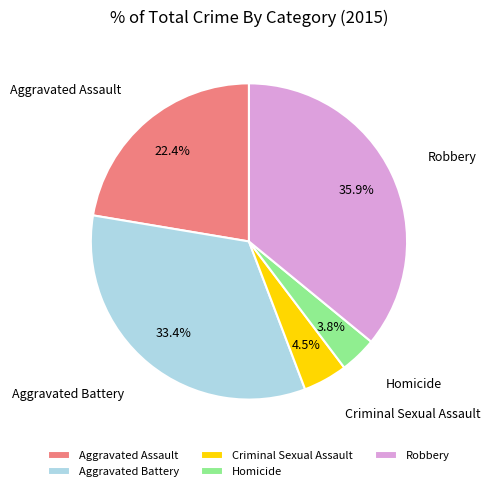

Rank the categories by value from lowest to highest.

Homicide, Criminal Sexual Assault, Aggravated Assault, Aggravated Battery, Robbery